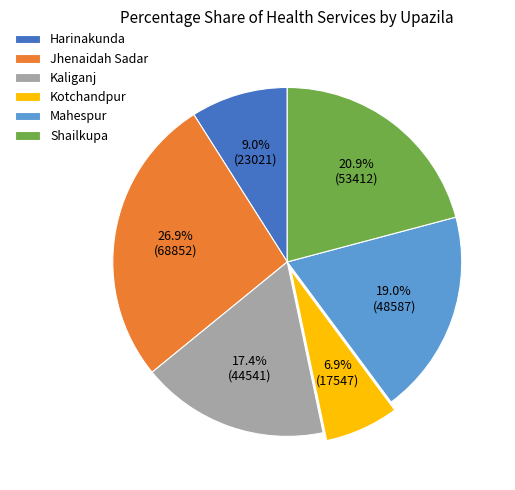

To the nearest percent, what is the difference between the largest and smallest slice percentages?

20%